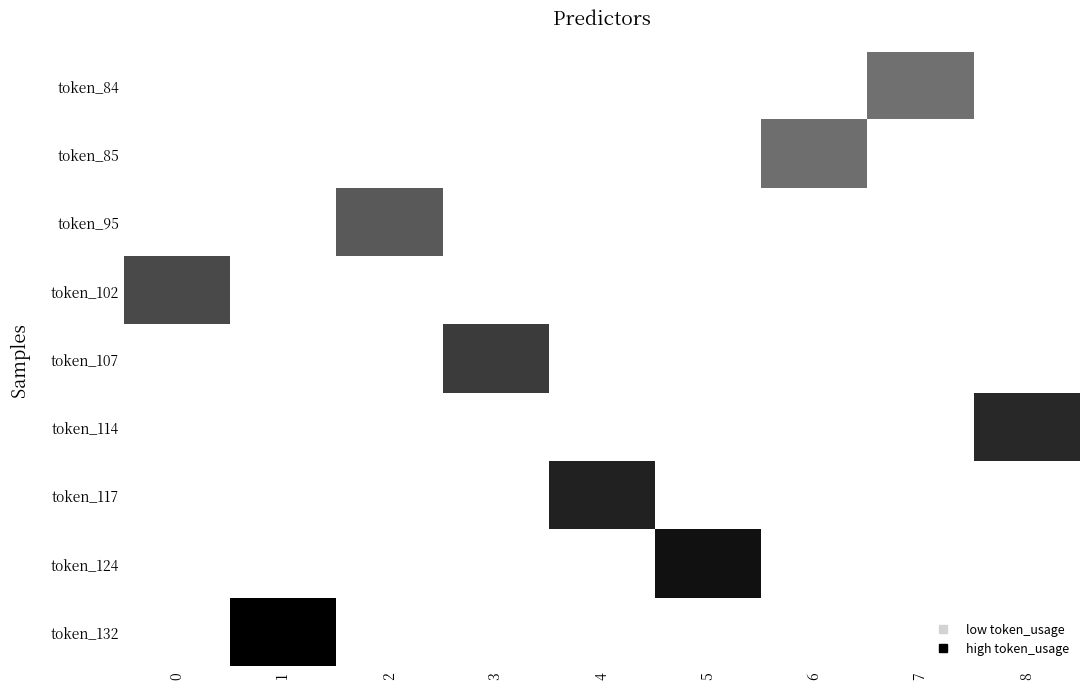

Reading left to right, transcribe all the data shown in this chart.

token_84: 0=0	1=0	2=0	3=0	4=0	5=0	6=0	7=84	8=0
token_85: 0=0	1=0	2=0	3=0	4=0	5=0	6=85	7=0	8=0
token_95: 0=0	1=0	2=95	3=0	4=0	5=0	6=0	7=0	8=0
token_102: 0=102	1=0	2=0	3=0	4=0	5=0	6=0	7=0	8=0
token_107: 0=0	1=0	2=0	3=107	4=0	5=0	6=0	7=0	8=0
token_114: 0=0	1=0	2=0	3=0	4=0	5=0	6=0	7=0	8=114
token_117: 0=0	1=0	2=0	3=0	4=117	5=0	6=0	7=0	8=0
token_124: 0=0	1=0	2=0	3=0	4=0	5=124	6=0	7=0	8=0
token_132: 0=0	1=132	2=0	3=0	4=0	5=0	6=0	7=0	8=0